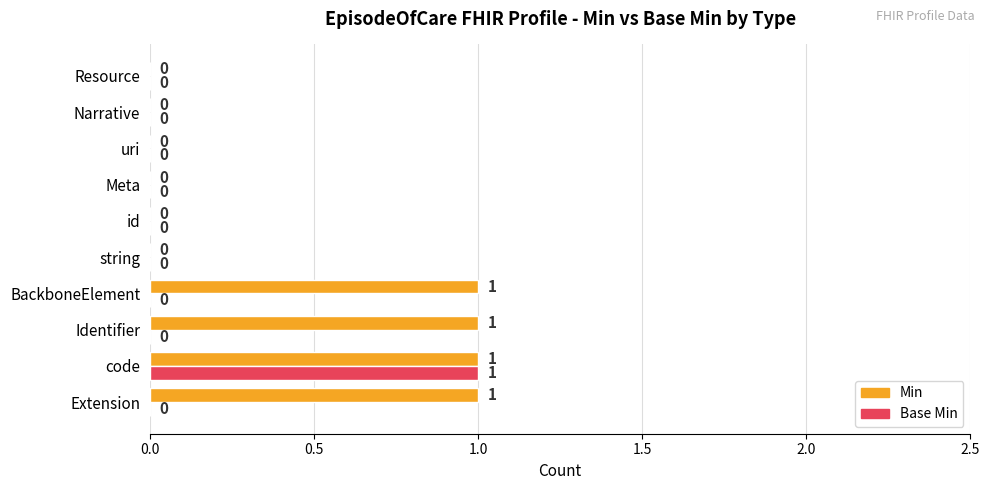

Is the value of Base Min at code greater than the value of Min at uri?

Yes